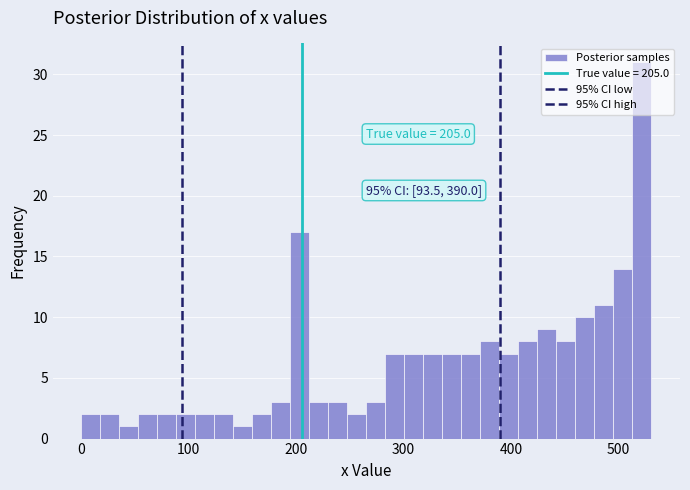

Around what value on the x-axis is the tallest bar? Give the approximate position of its centre, as read against the axis.

520